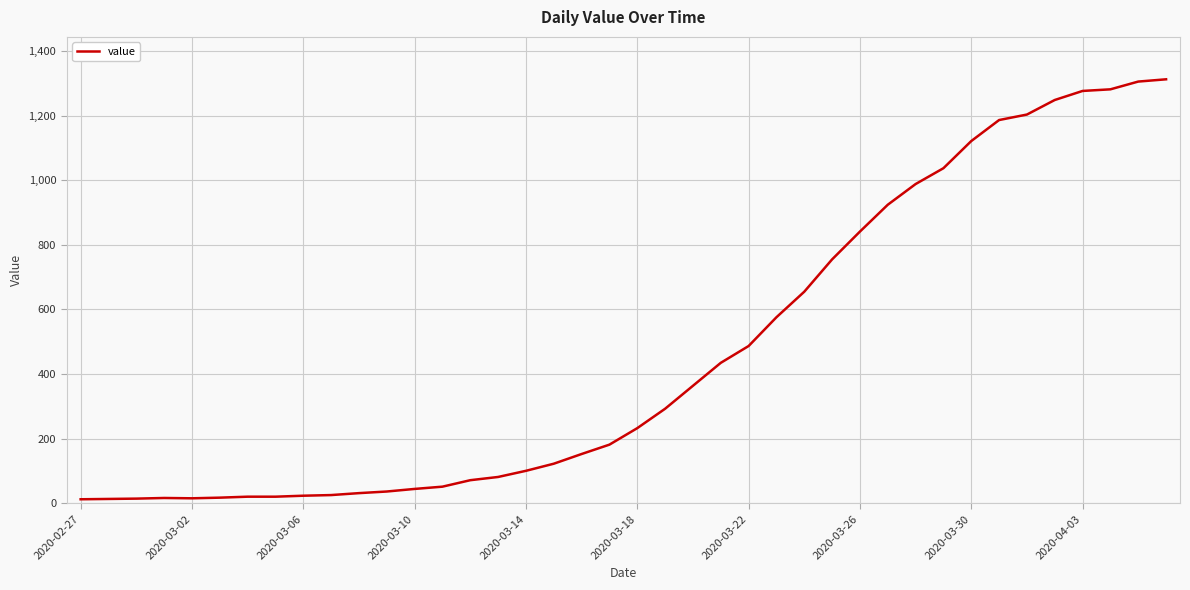

What is the difference between the maximum and minimum values?

1299